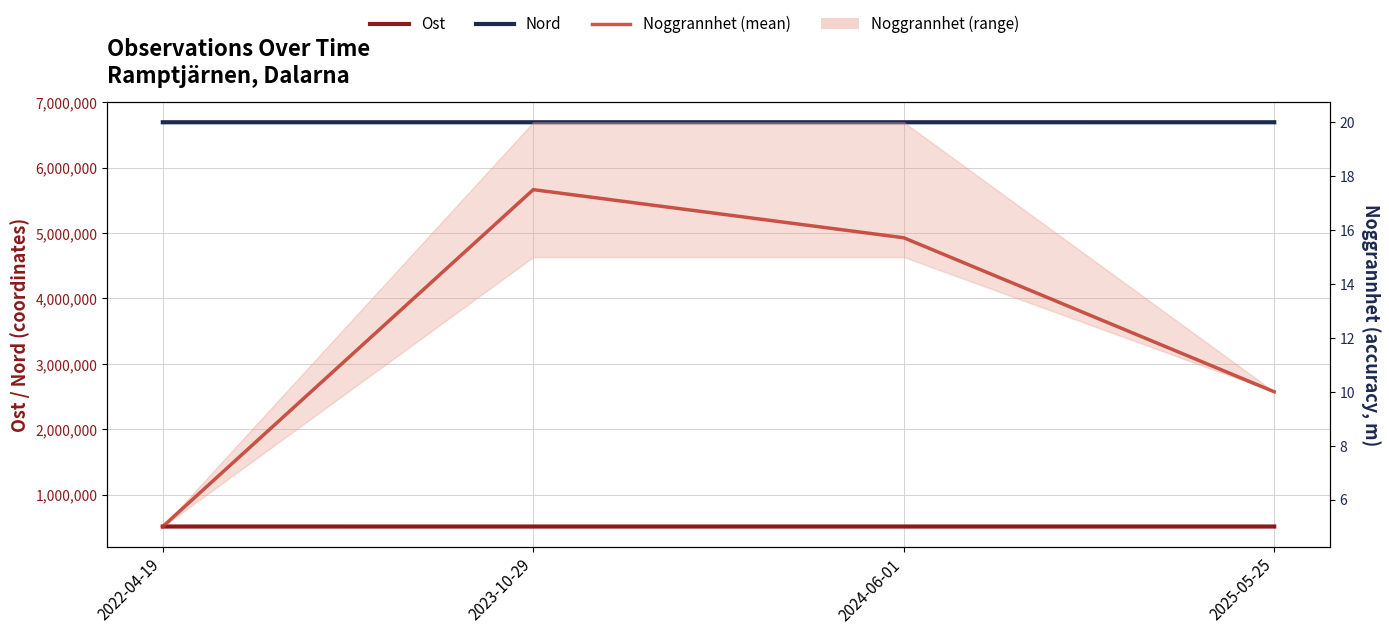

Which series changed the most between 2022-04-19 and 2023-10-29?

Ost